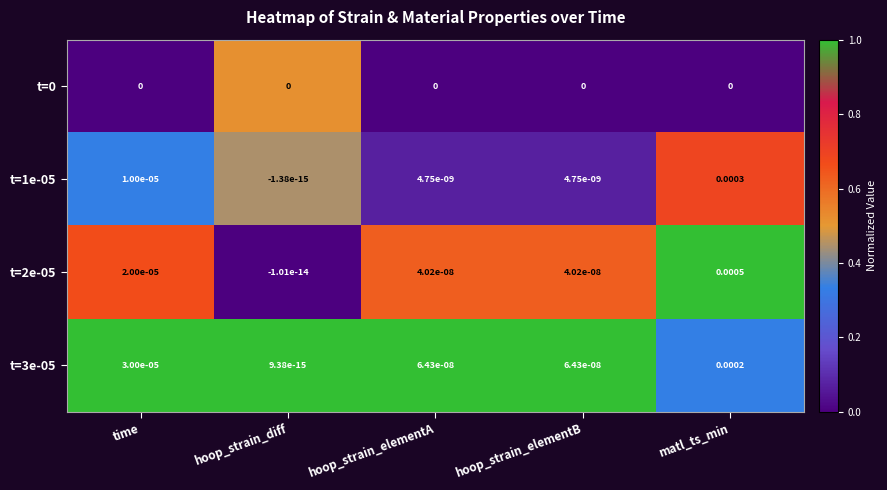

At which category is the sum across all series the highest?

matl_ts_min